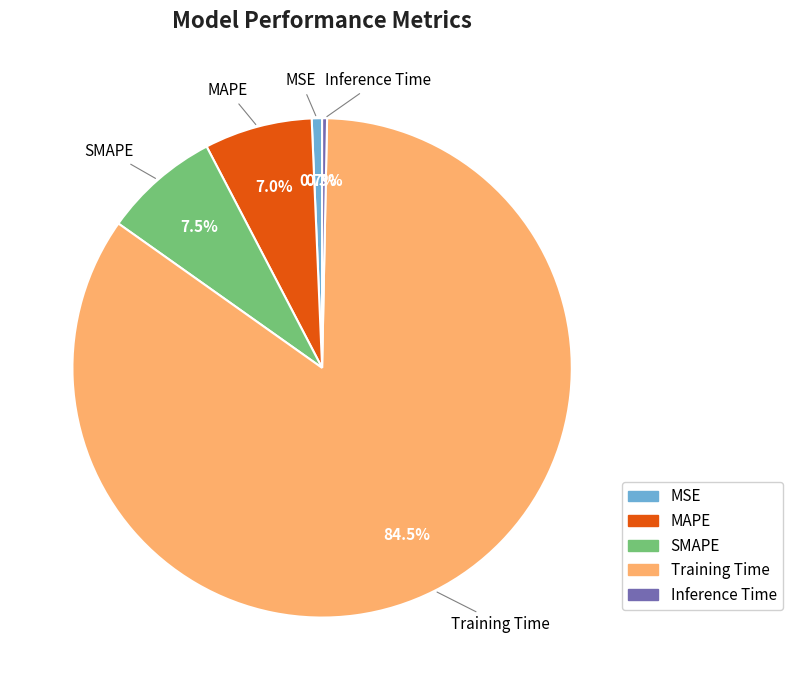

What is the total percentage of SMAPE and Training Time?

92.0%